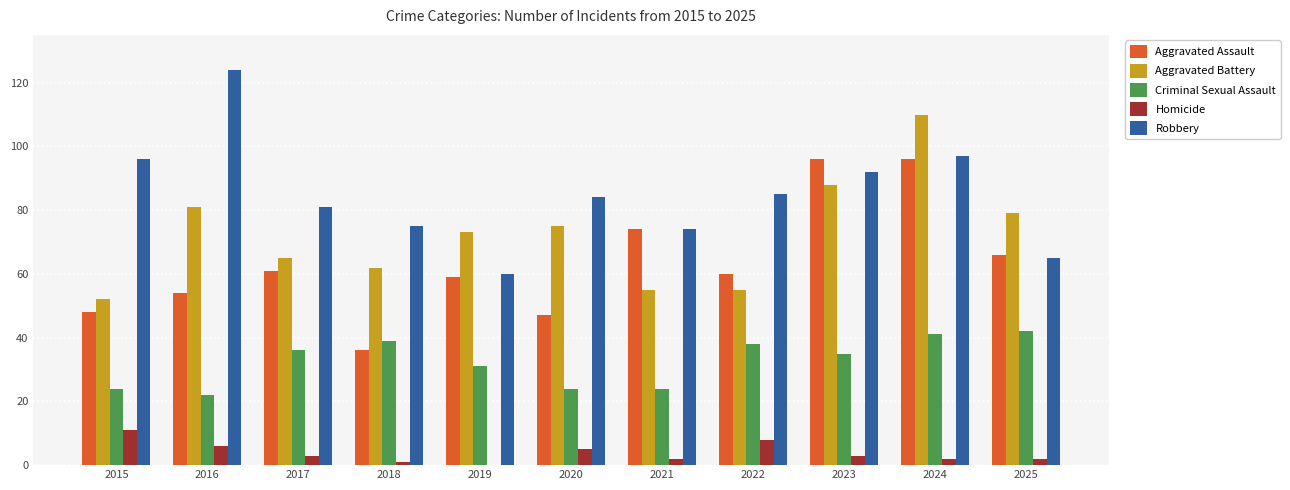

What is the sum of all Criminal Sexual Assault values?

356